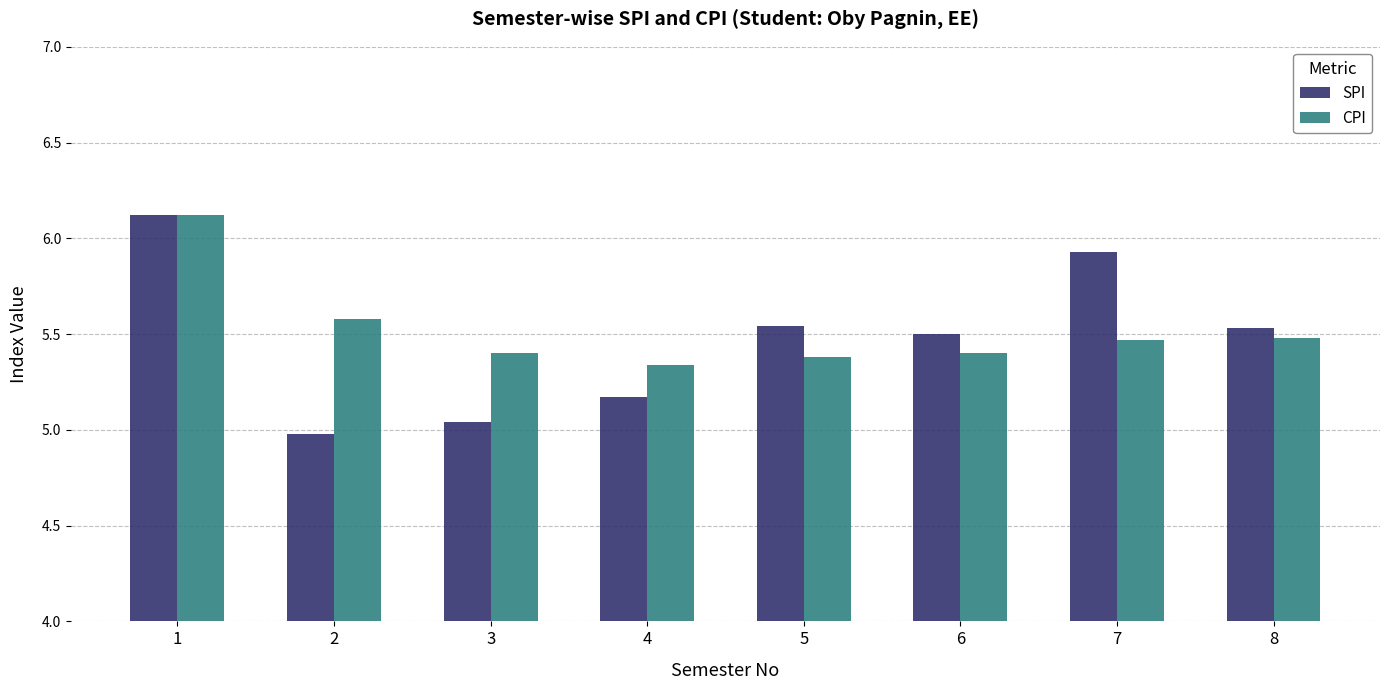

Which label corresponds to the largest value in the chart?

1